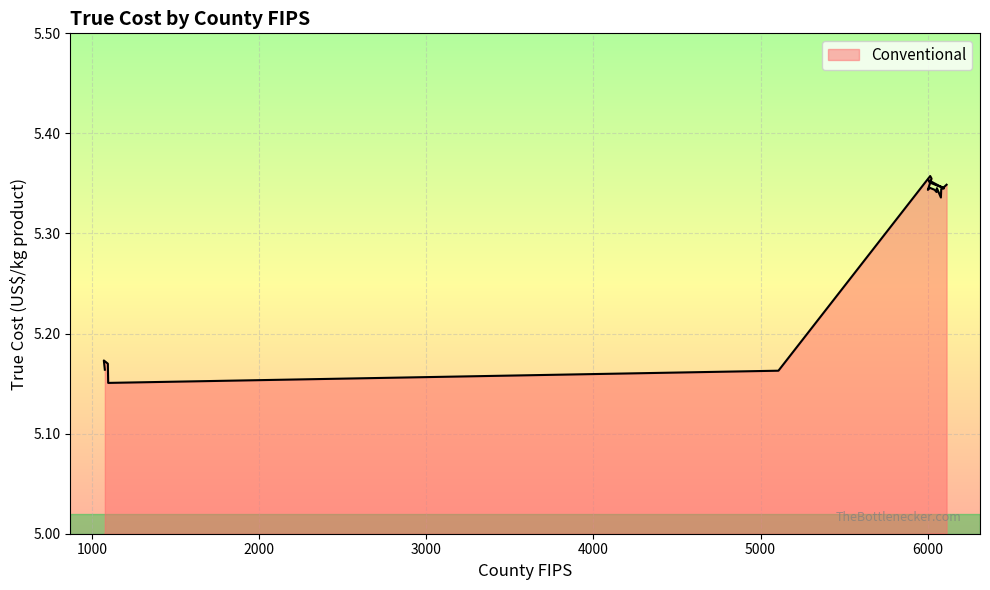

Count the values in the range 5 to 6.

20